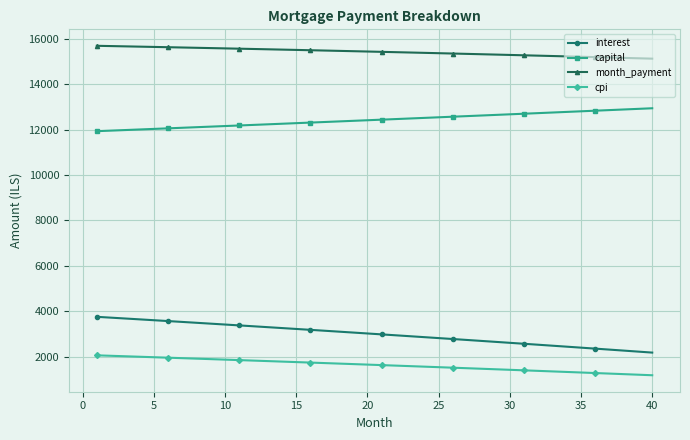

Which series has the largest total across all categories?

month_payment